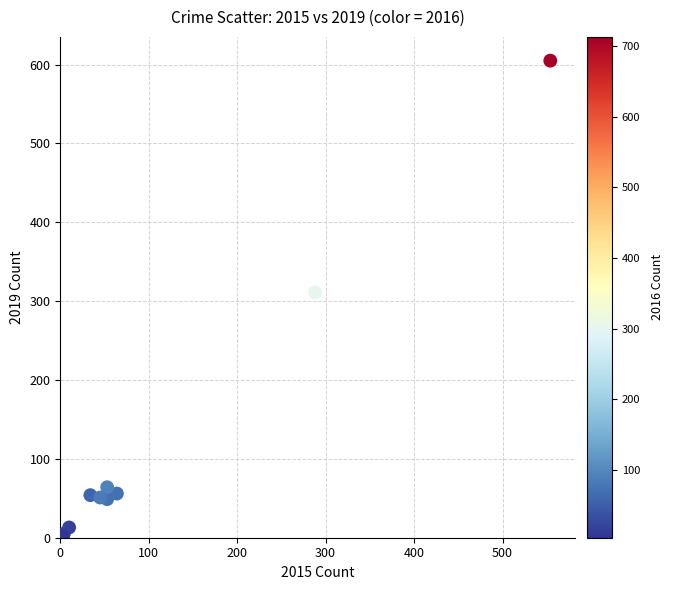

What Y value in the scatter plot is closest to 303?

311